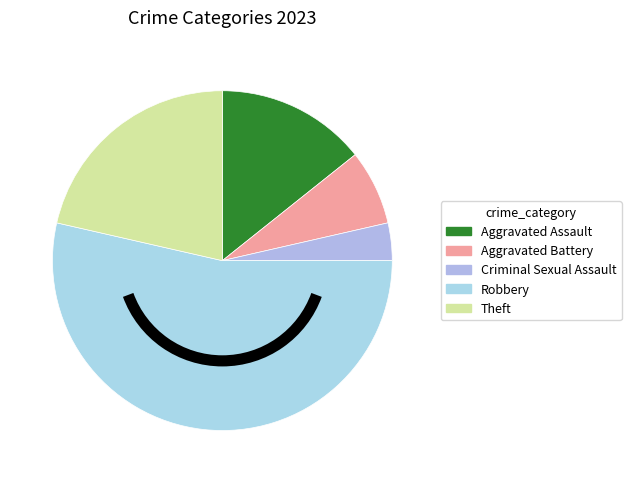

To the nearest percent, what is the difference between the Robbery and Aggravated Battery slice percentages?

46%